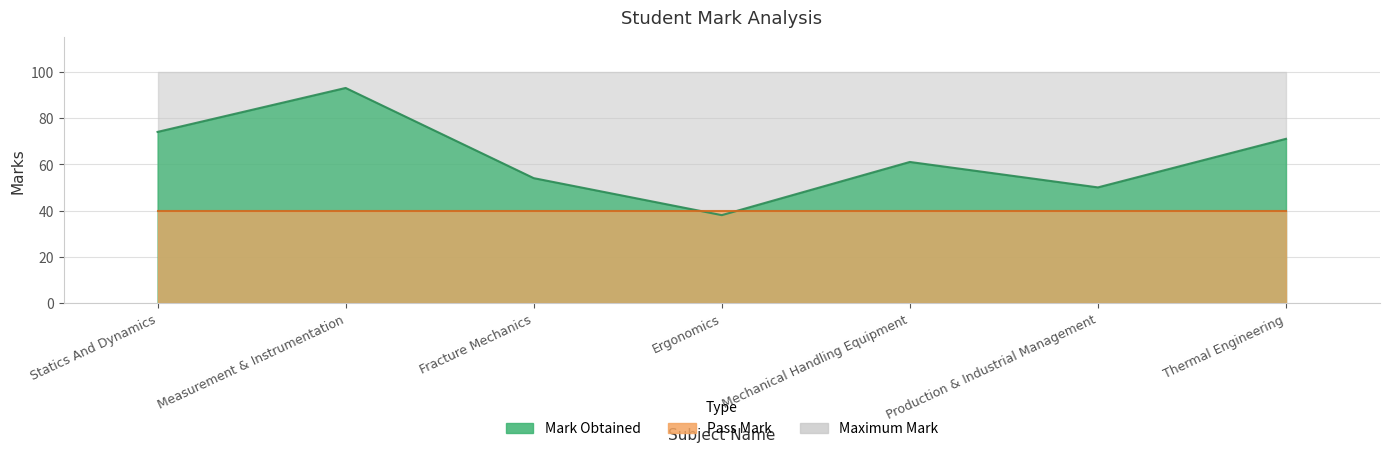

At which category is the sum across all series the highest?

Measurement & Instrumentation